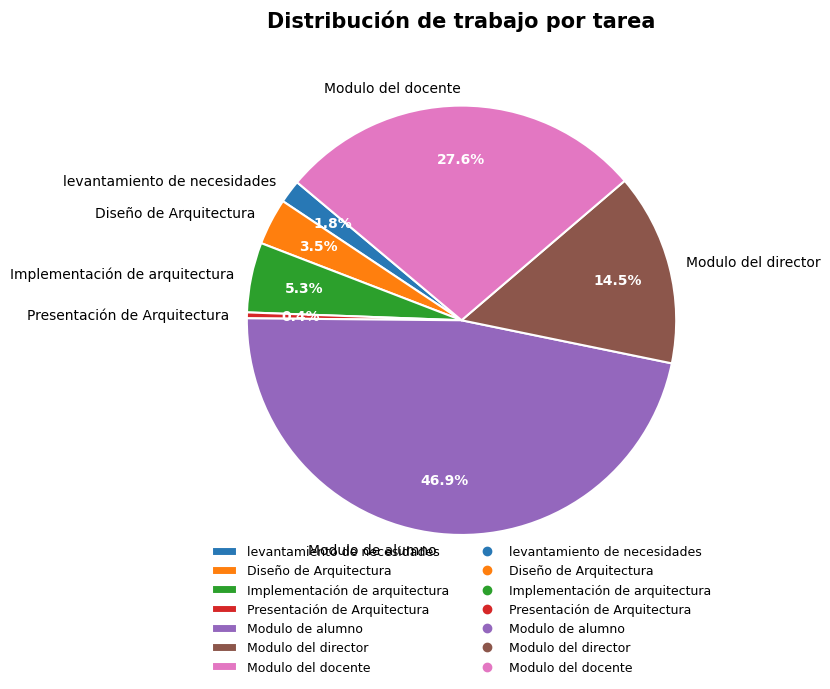

To the nearest percent, what portion does levantamiento de necesidades represent?

2%